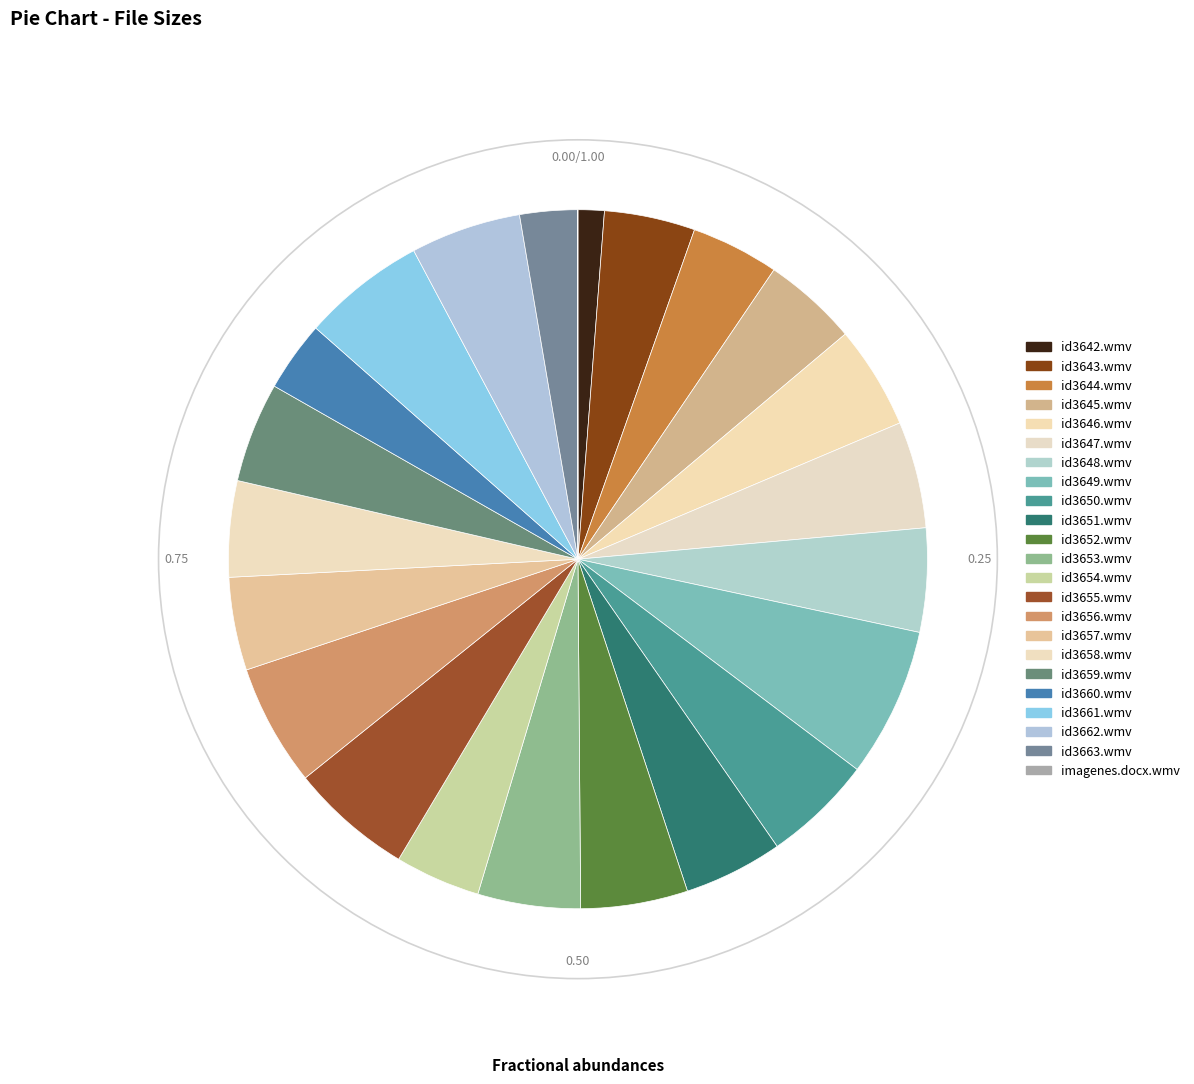

The id3644.wmv slice represents 4% of the pie. True or false?

True